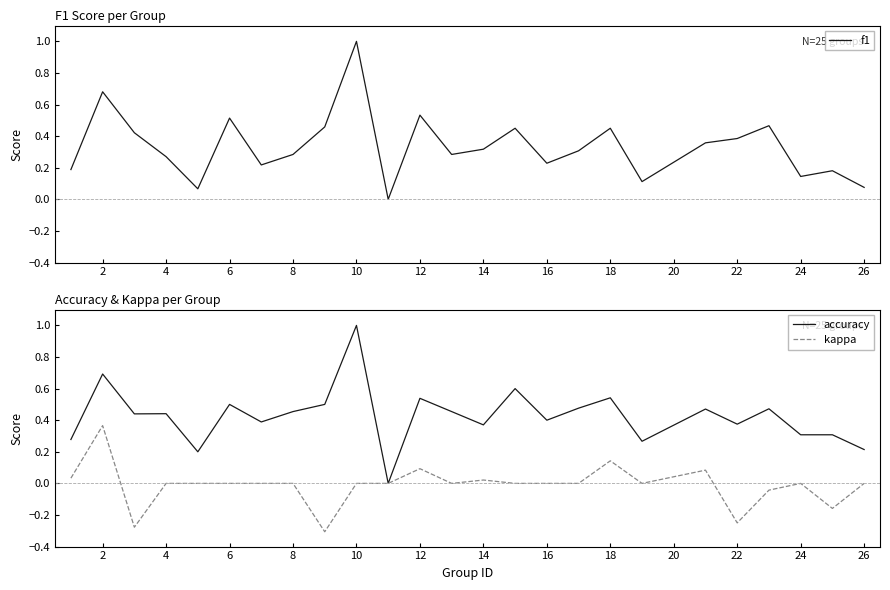

What is the value of the accuracy point at the 9th from the left?

0.5